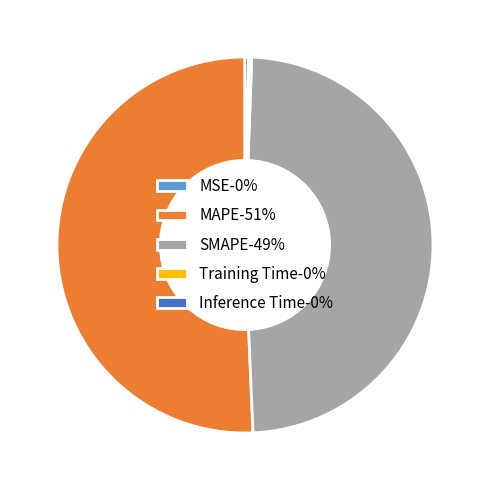

What is the largest slice in the pie chart?

MAPE